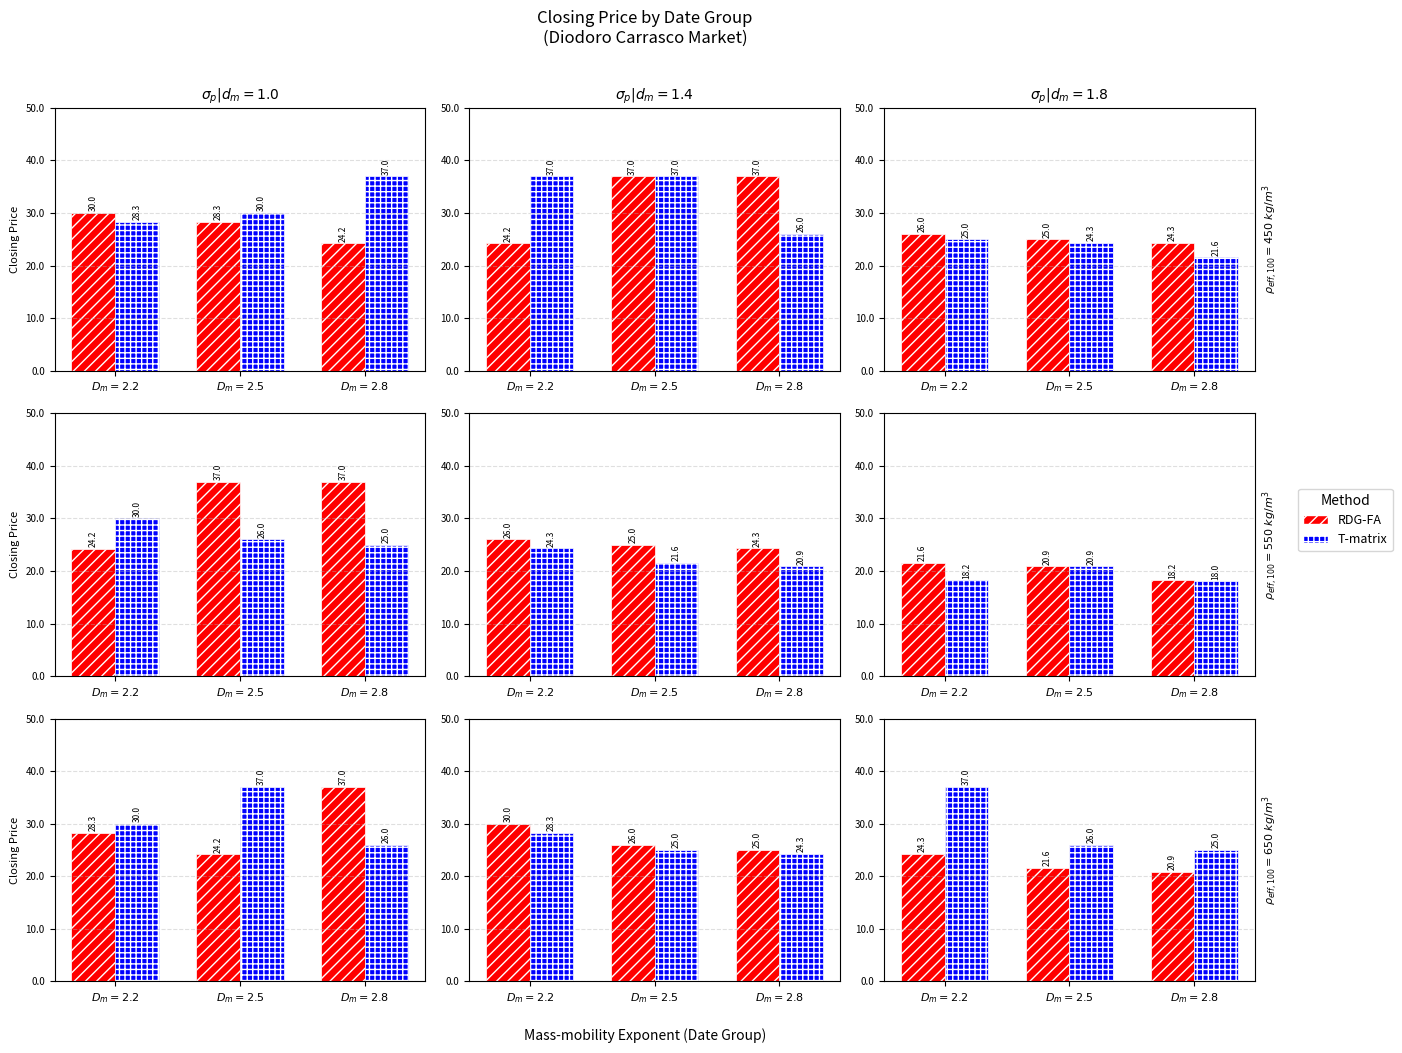

What is the value of the RDG-FA bar at the 2nd from the left?

21.6